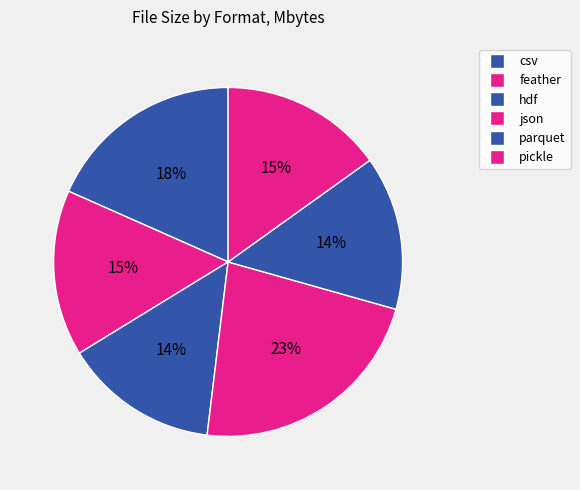

To the nearest percent, what portion does json represent?

23%